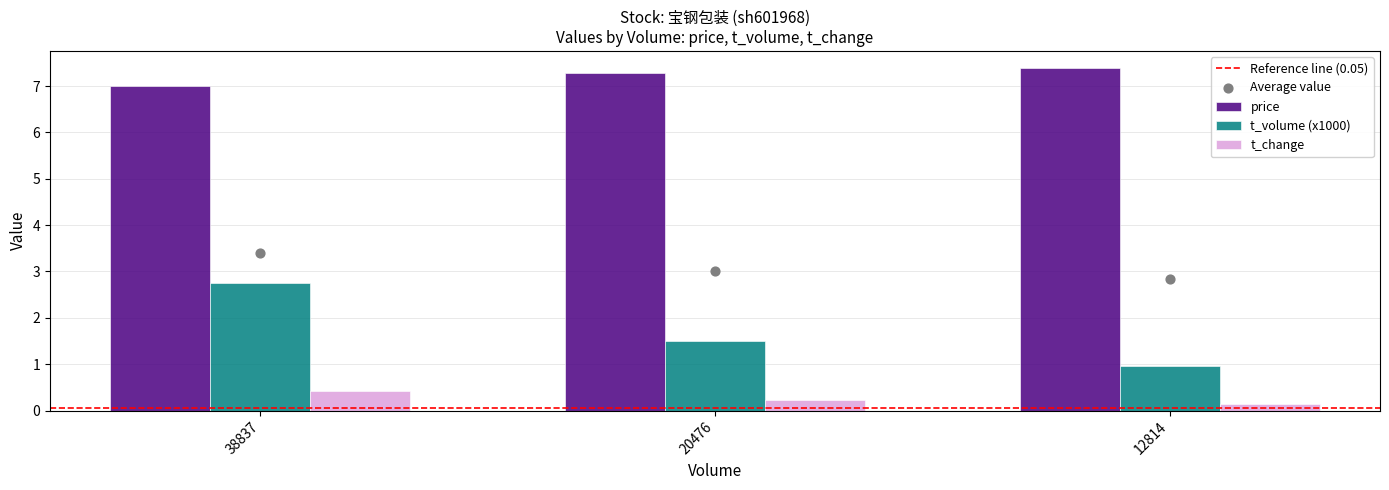

At how many categories does at least one series exceed 5?

3